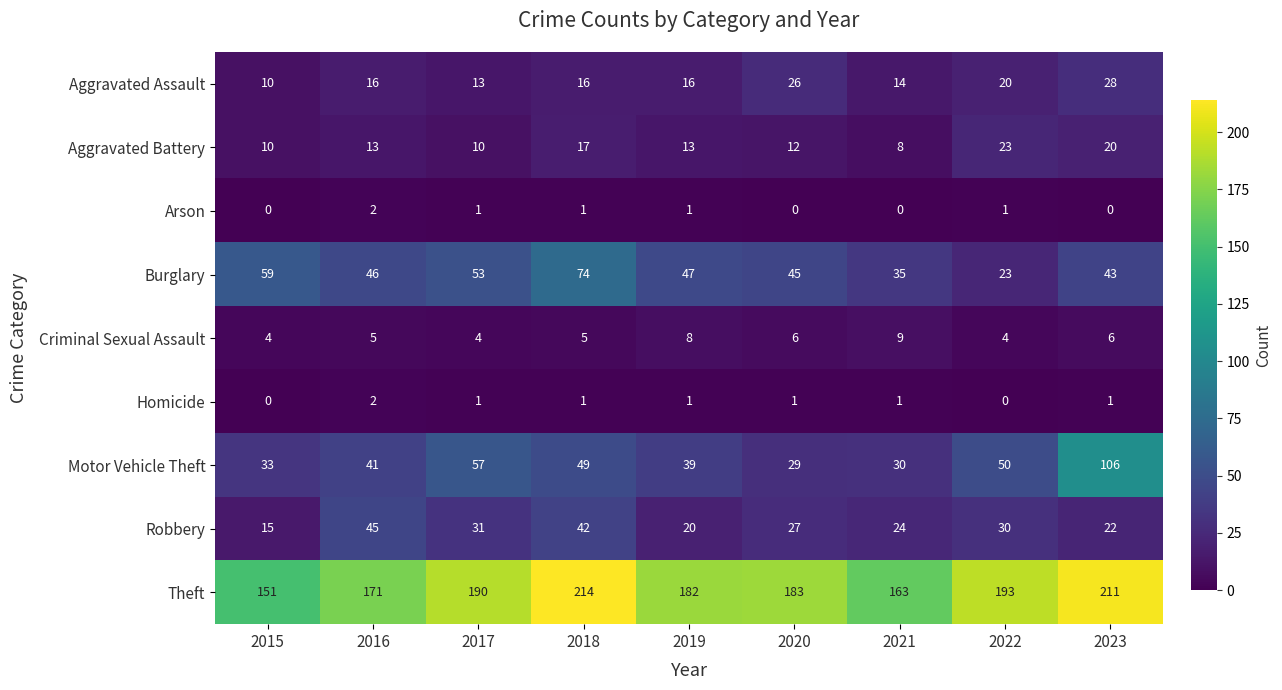

Is it true that Homicide equals -1 at 2022?

False